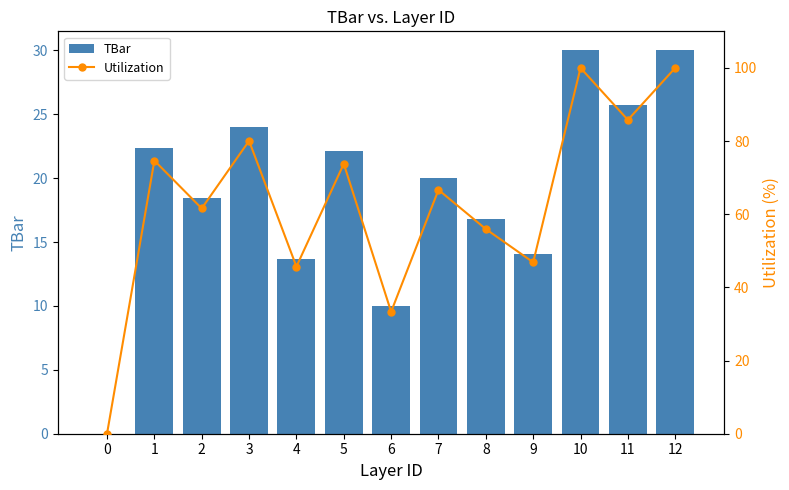

What is the maximum value for TBar?

30.0